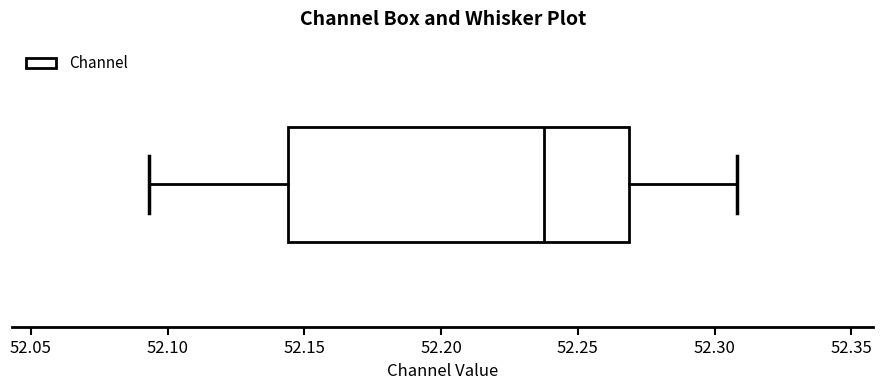

Where does the median line of the box sit on the x-axis? The values are not printed on the chart, so give them approximately, as read against the axis.

52.240